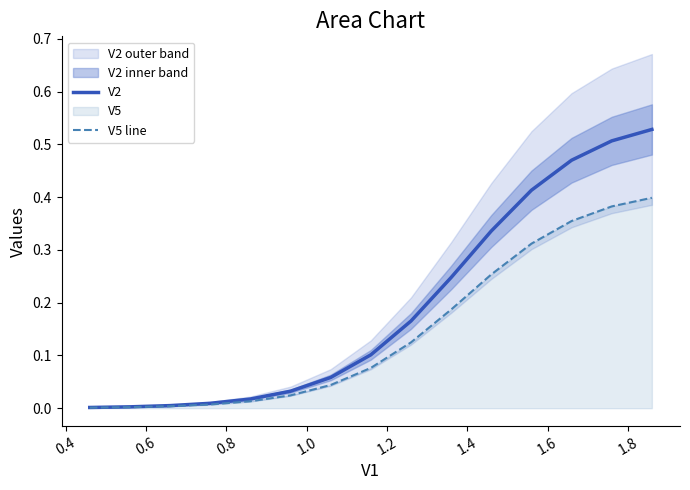

How many categories are shown in the chart?

15